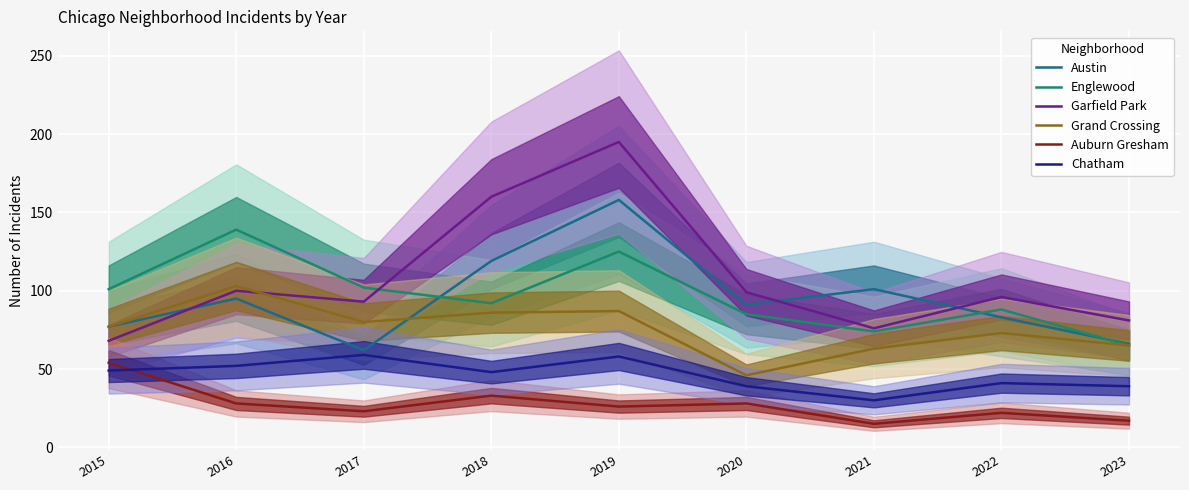

What is the total value across all series at 2020?

388